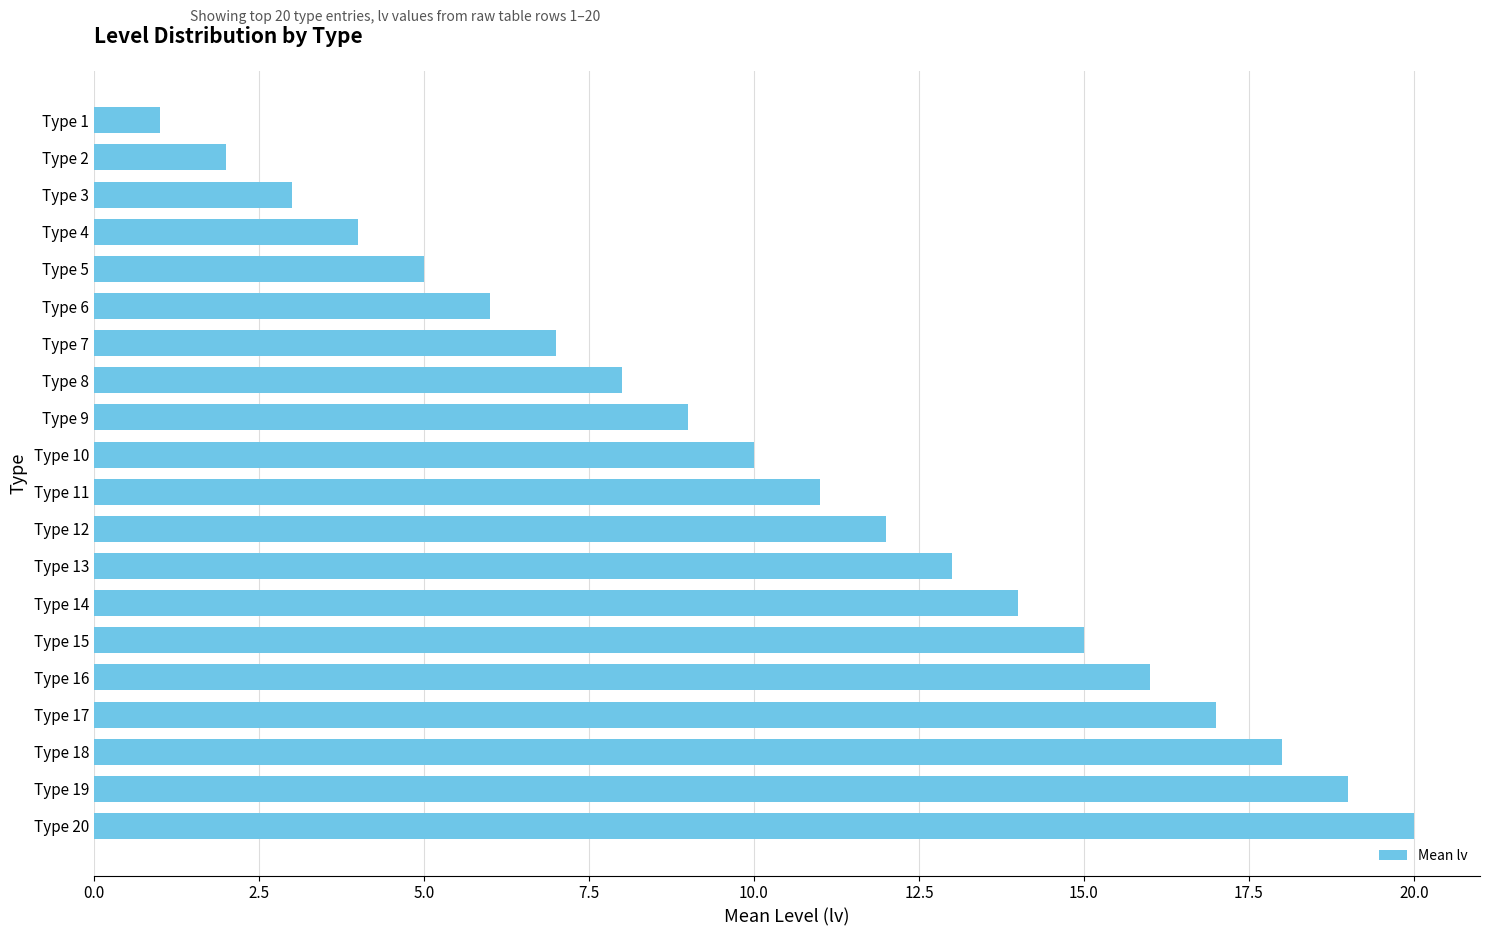

At which category does the chart reach its peak across all series?

Type 20